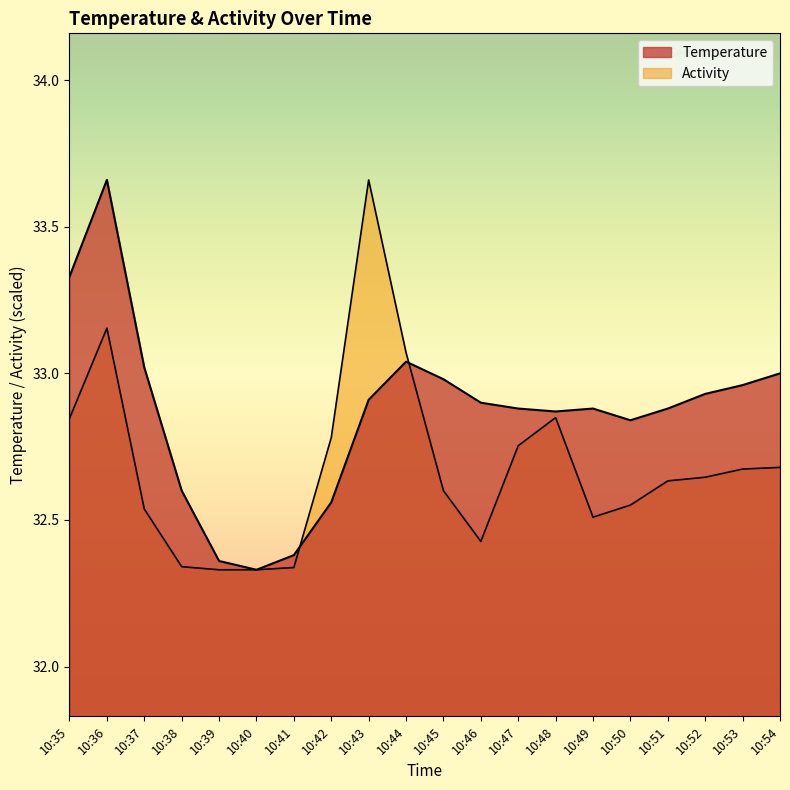

Which series has the largest range (max minus min)?

Temperature